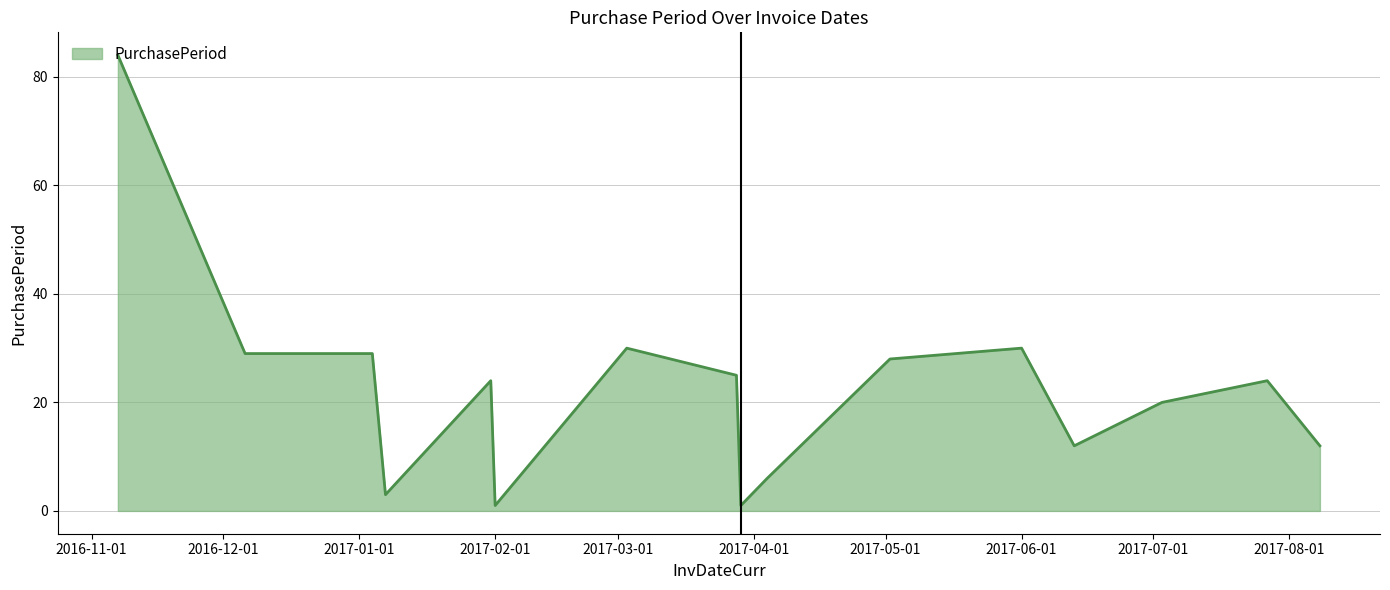

What is the maximum value shown in the chart?

84